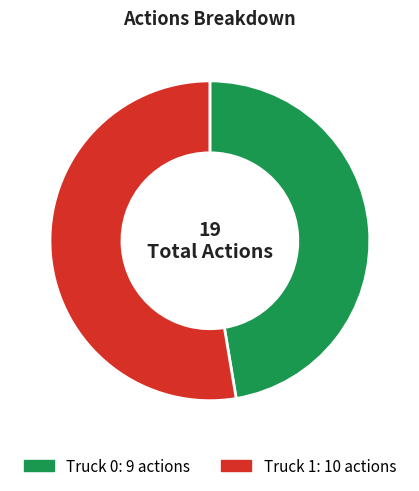

Combined, do Truck 1 and Truck 0 account for over 50%?

Yes